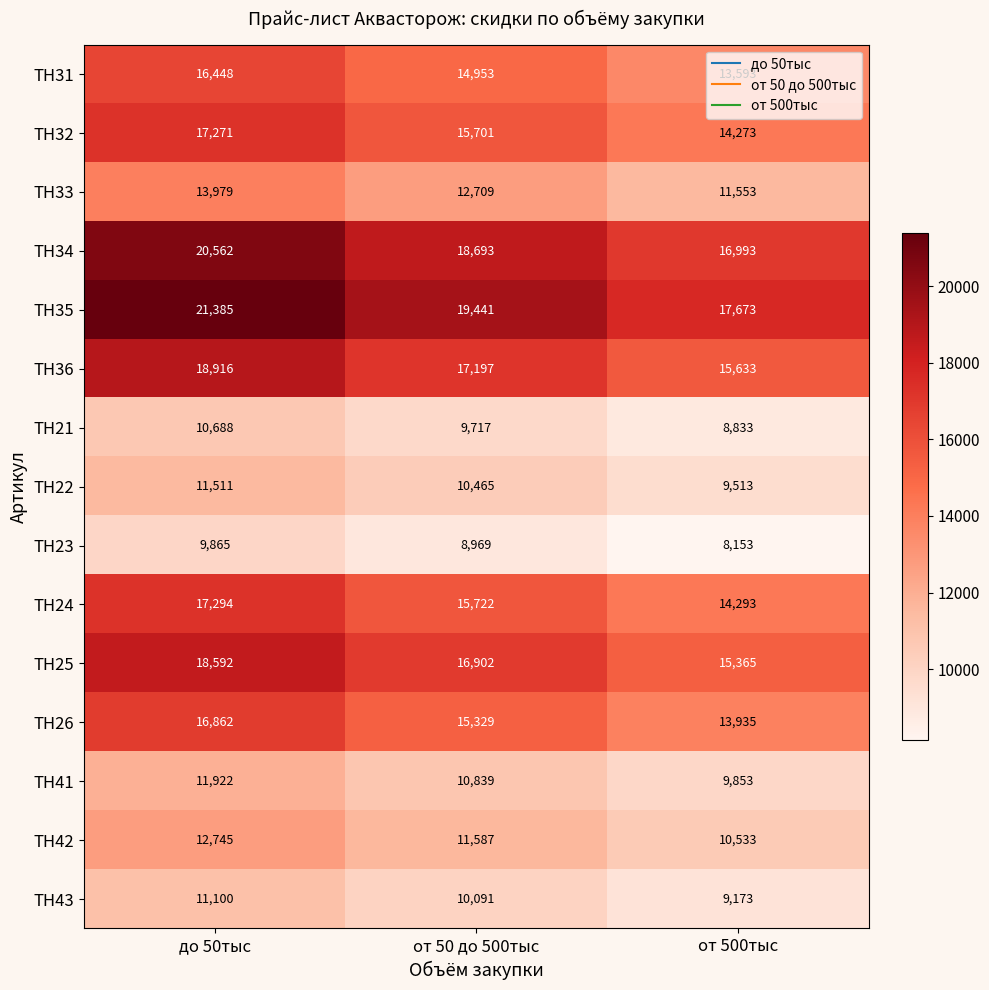

Which category has the lowest value across all series?

от 500тыс